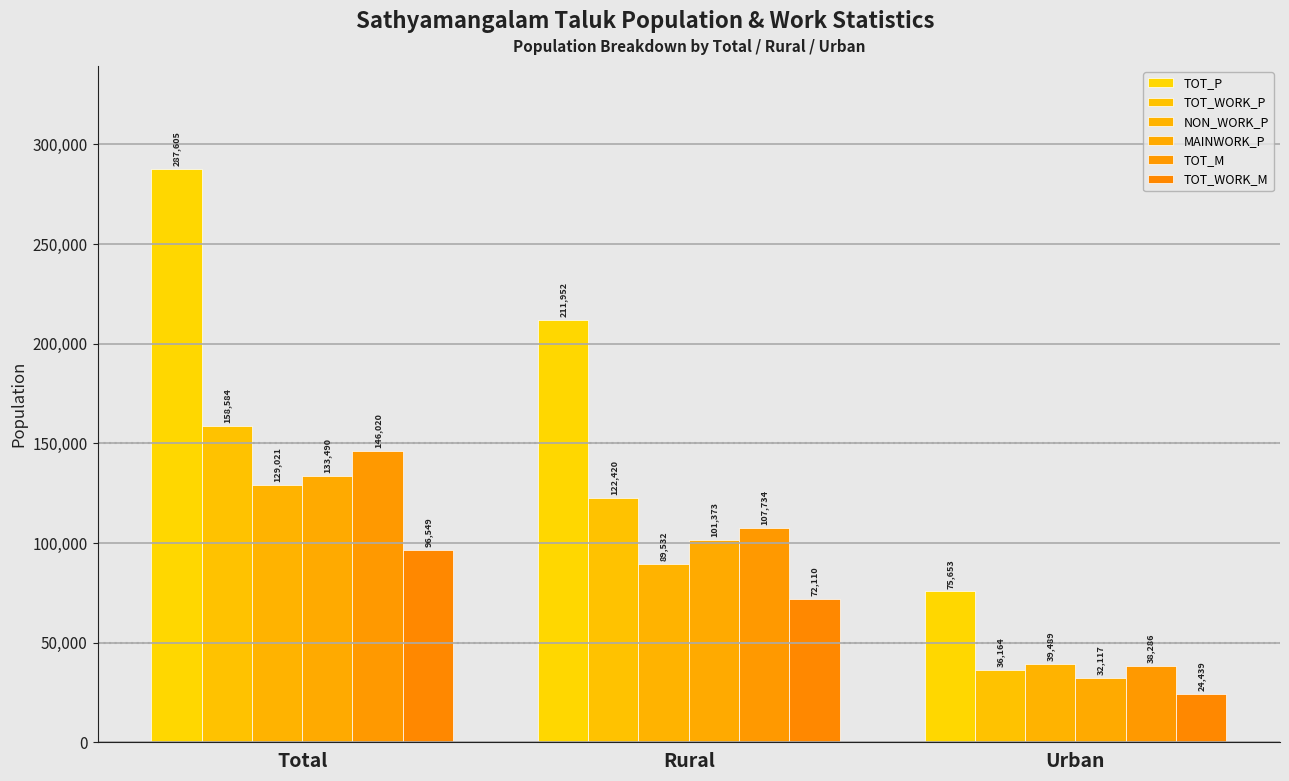

How many data points in NON_WORK_P are less than 89532?

1